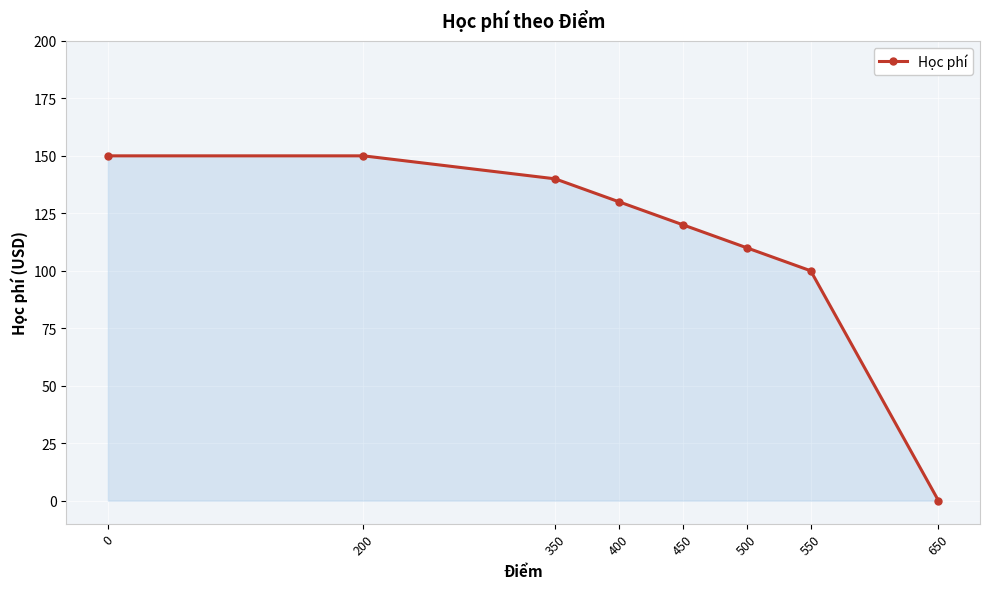

What is the difference between the values at 350 and 650?

140